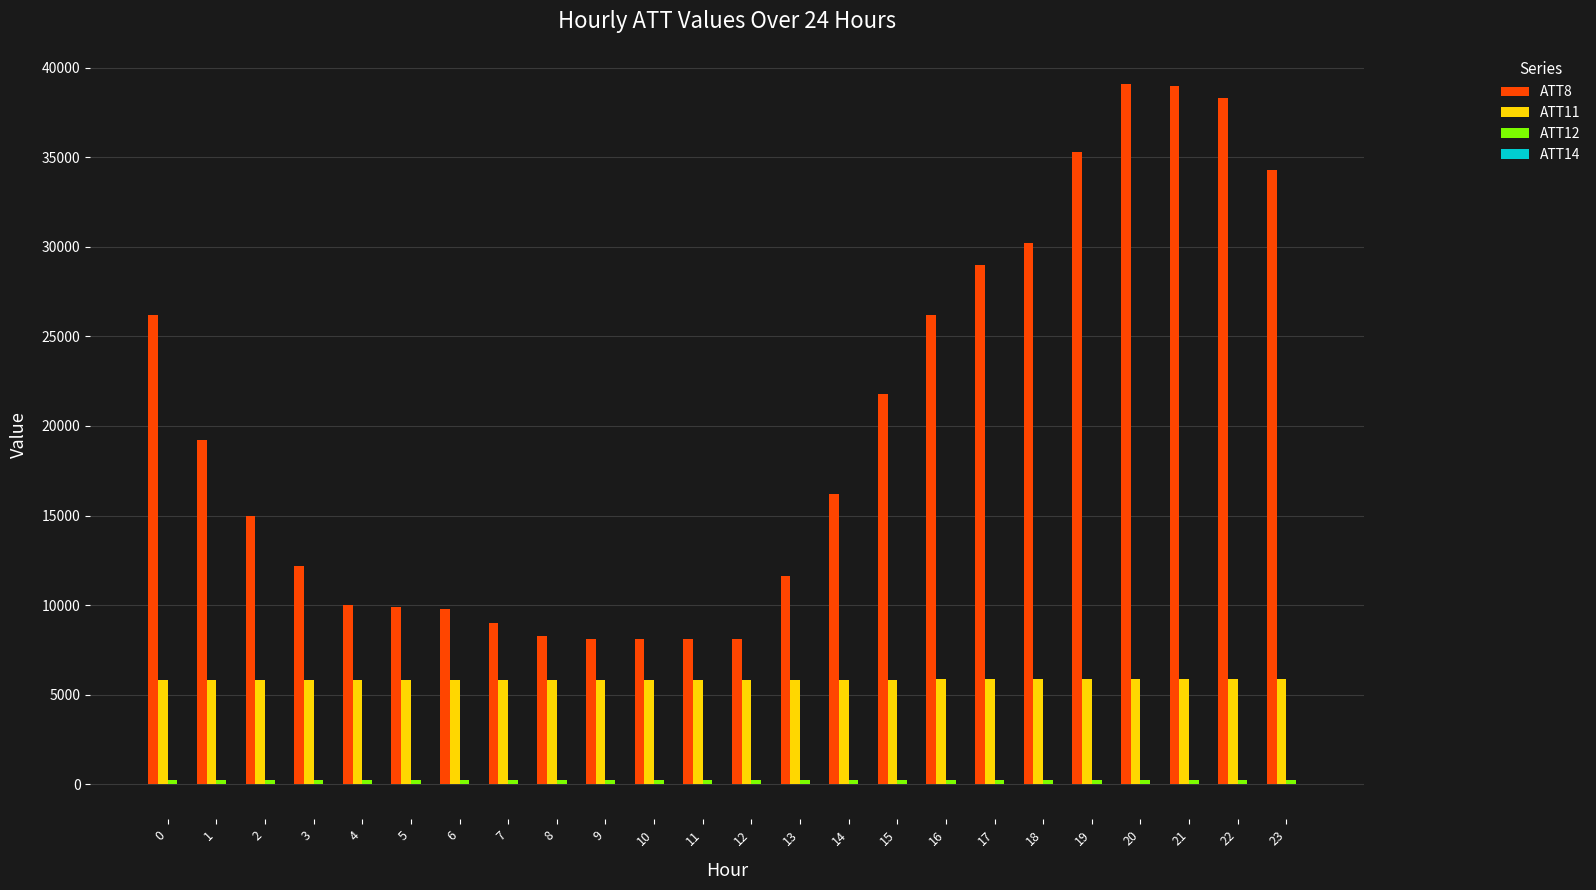

What is the maximum value shown in the chart?

39100.0